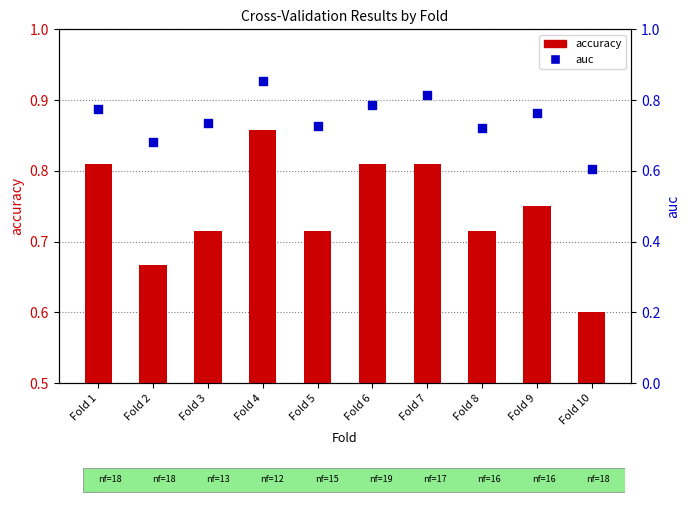

At which category is the sum across all series the highest?

Fold 4